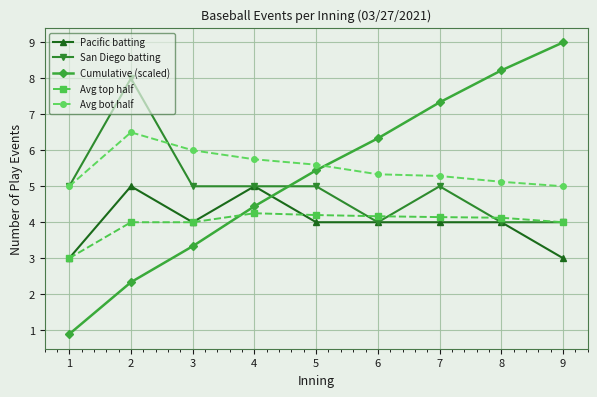

The value of Avg bot half at 7 is 2.8. True or false?

False